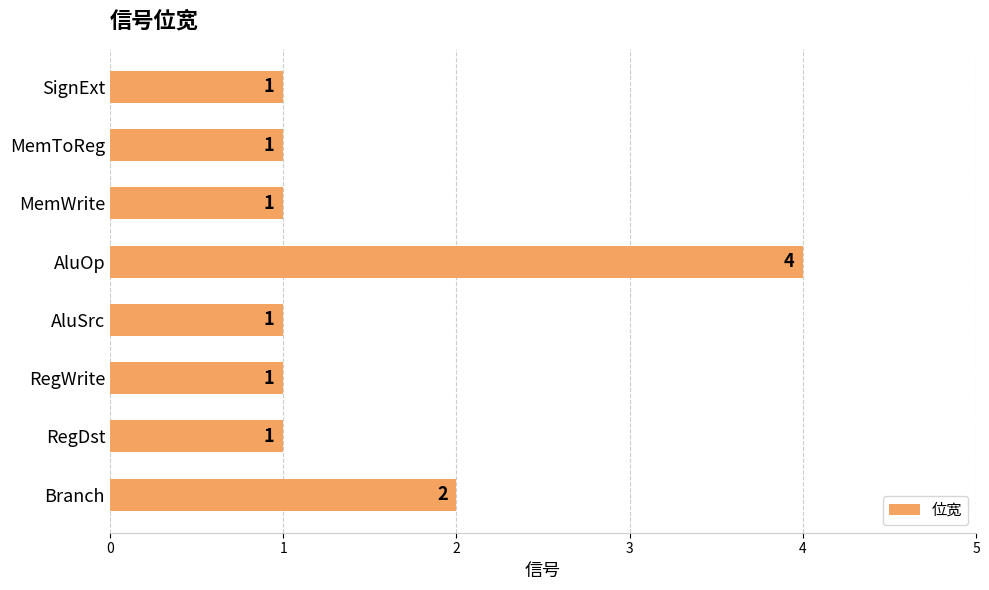

Reading bottom to top, extract all data points from this chart.

2	1	1	1	4	1	1	1